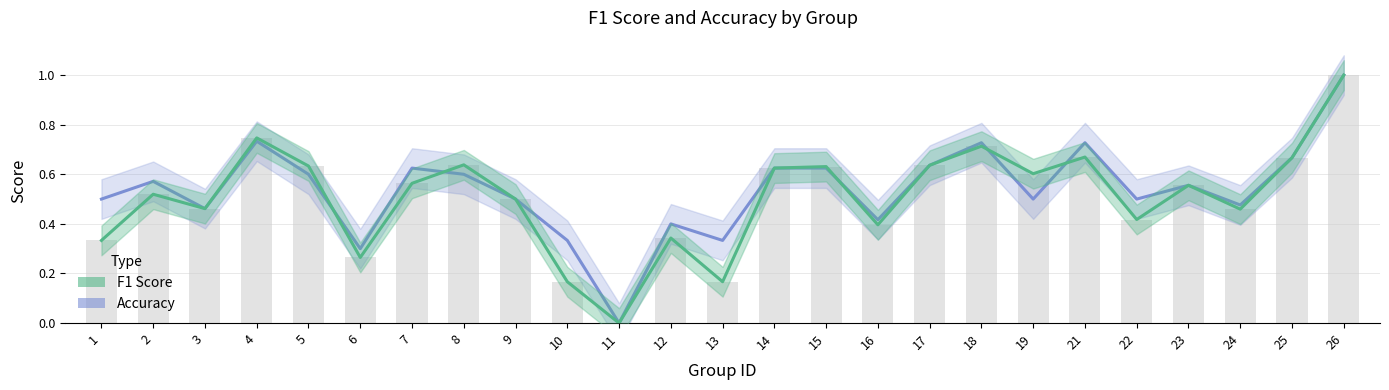

The value of accuracy at 19 is 0.7. True or false?

False